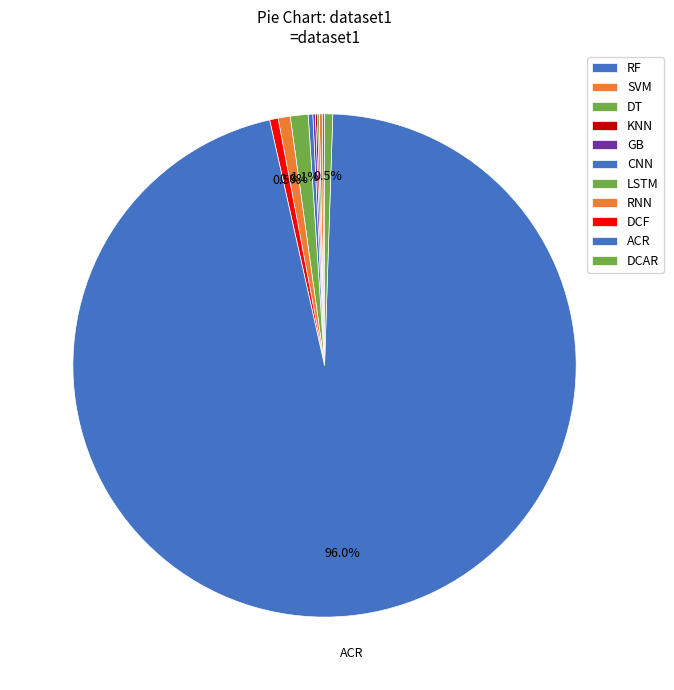

To the nearest percent, what portion does ACR represent?

96%